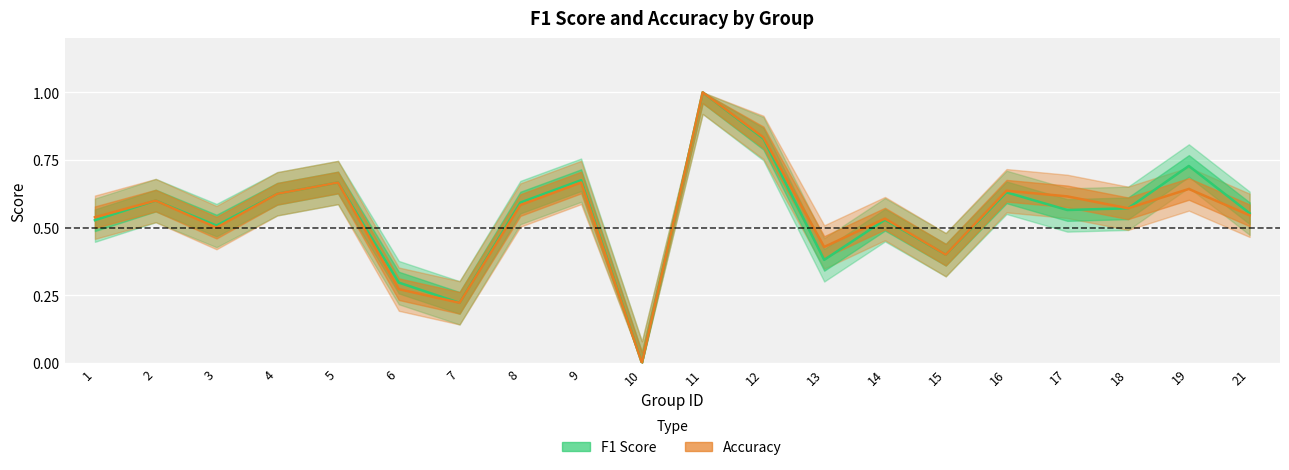

At which category is the sum across all series the highest?

11